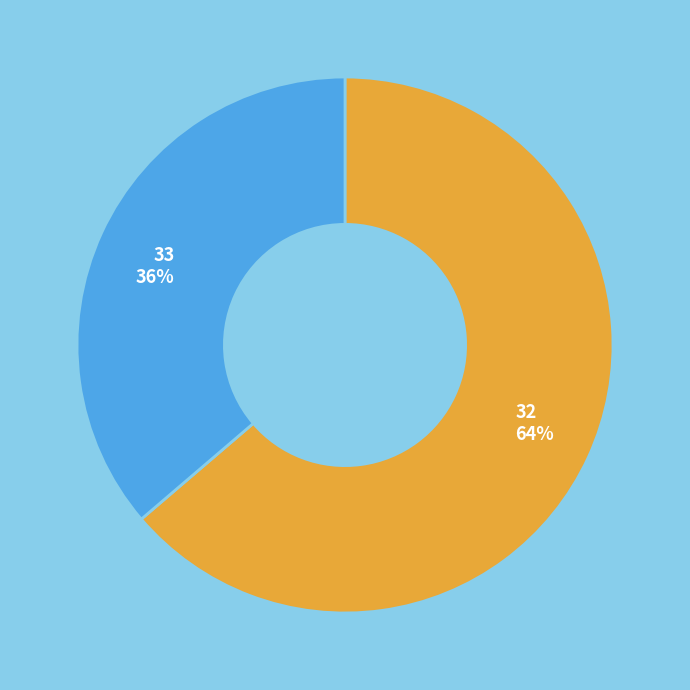

How many slices are in this pie chart?

2